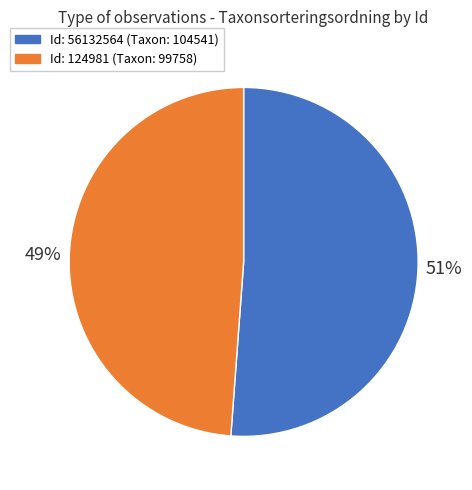

To the nearest percent, what is the average slice percentage?

50%